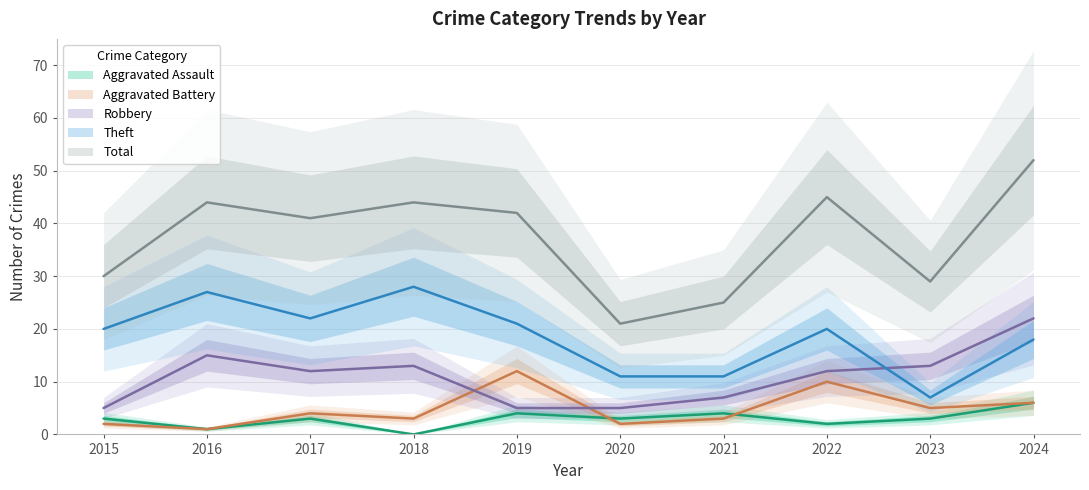

Where does the Theft series first go above 20?

2016